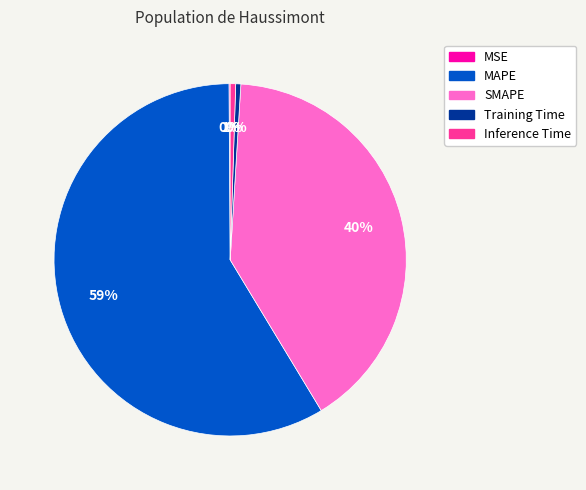

To the nearest percent, what is the average slice percentage?

20%